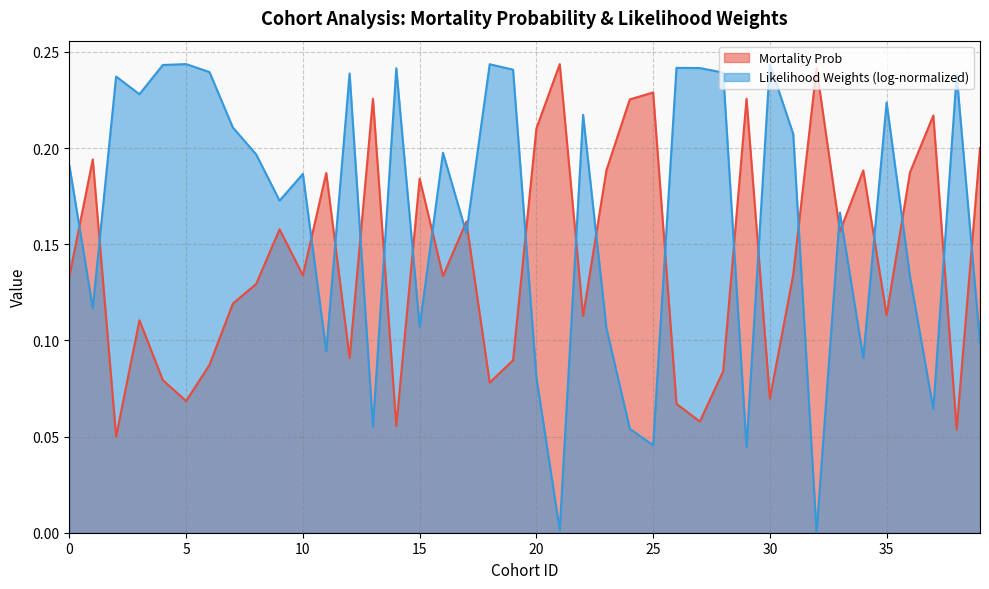

Reading left to right, extract all data points from this chart.

Mortality Prob (line): 0.1	0.2	0.1	0.1	0.1	0.1	0.1	0.1	0.1	0.2	0.1	0.2	0.1	0.2	0.1	0.2	0.1	0.2	0.1	0.1	0.2	0.2	0.1	0.2	0.2	0.2	0.1	0.1	0.1	0.2	0.1	0.1	0.2	0.2	0.2	0.1	0.2	0.2	0.1	0.2
Likelihood Weights (log-norm line): 0.2	0.1	0.2	0.2	0.2	0.2	0.2	0.2	0.2	0.2	0.2	0.1	0.2	0.1	0.2	0.1	0.2	0.2	0.2	0.2	0.1	0.0	0.2	0.1	0.1	0.0	0.2	0.2	0.2	0.0	0.2	0.2	0.0	0.2	0.1	0.2	0.1	0.1	0.2	0.1